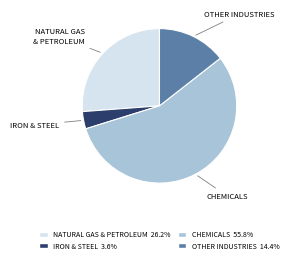

Is there a majority slice in this chart?

Yes